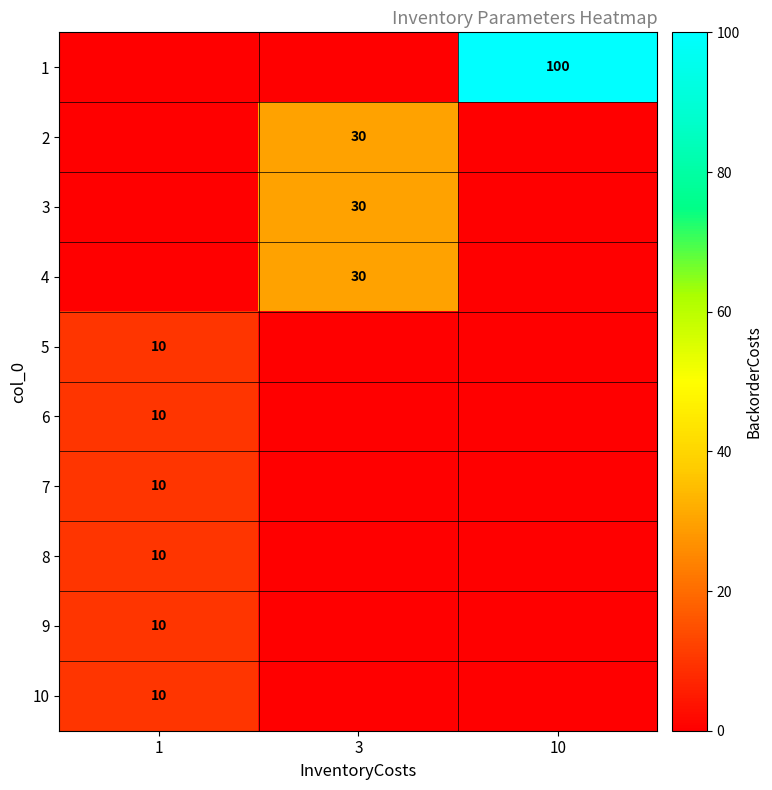

Is the value of row_3 at 1 greater than the value of row_2 at 3?

No